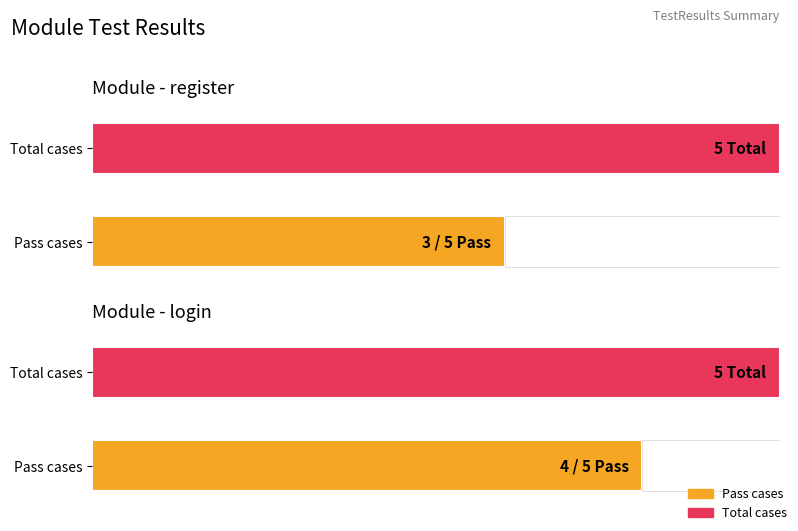

Which label corresponds to the smallest value in the chart?

register